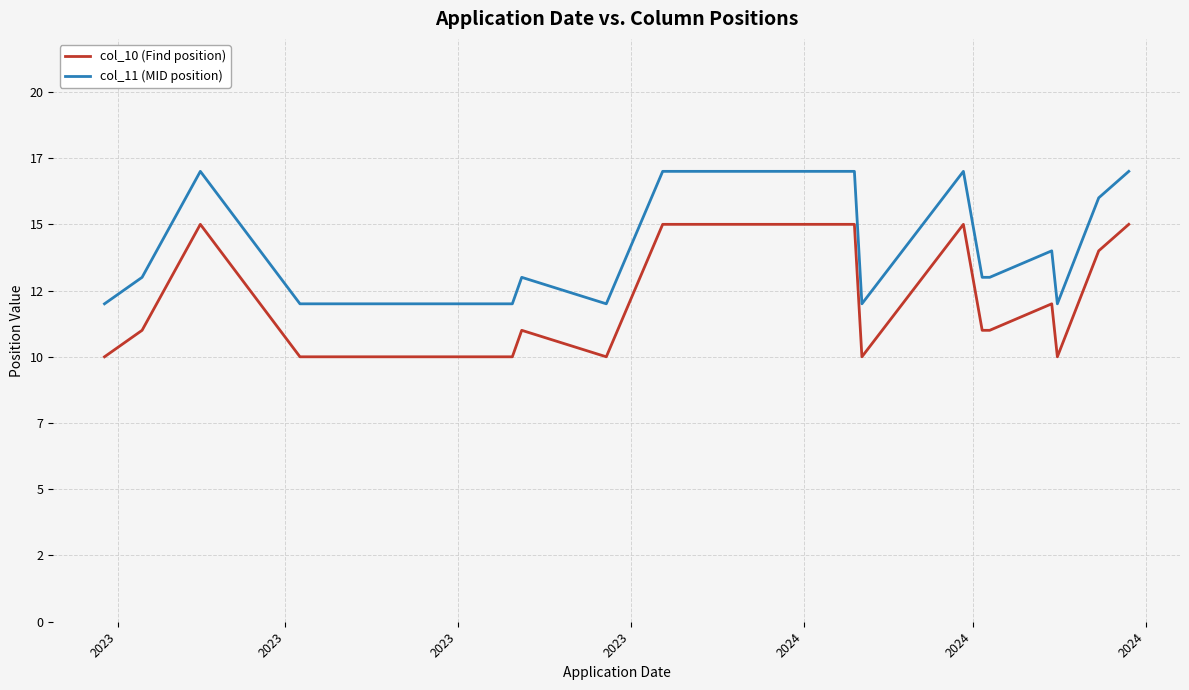

Where does the col_10 (Find position) series first go above 11?

2023